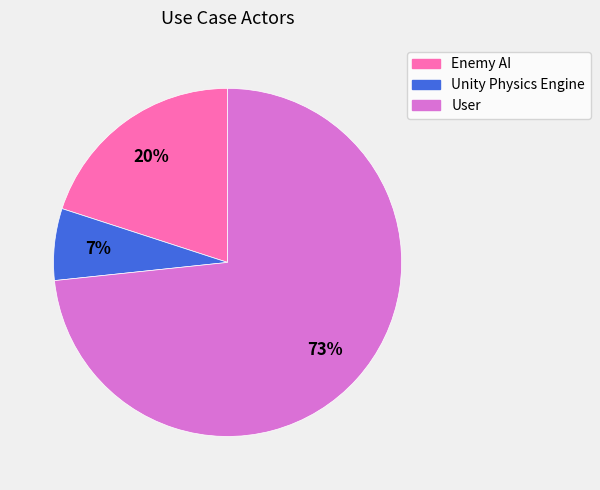

Between User and Enemy AI, which is larger?

User